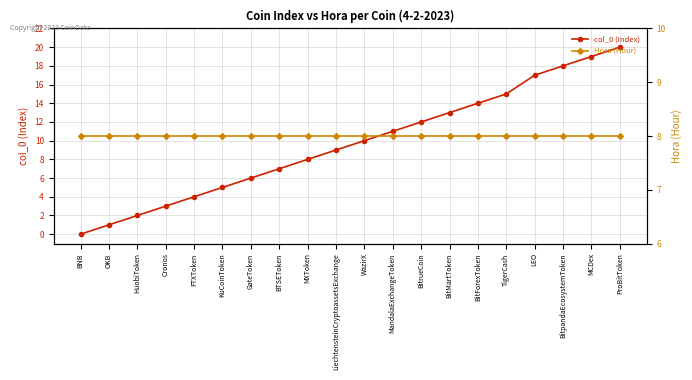

Is the value of Hora (Hour) at LEO greater than the value of col_0 (Index) at GateToken?

Yes